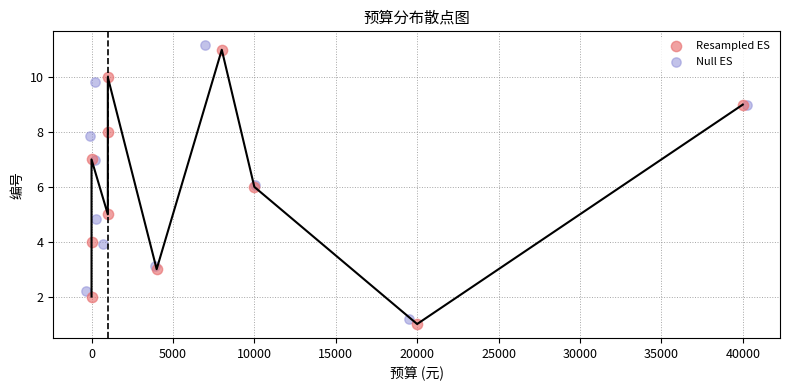

Which series has the widest spread of Y values?

Resampled ES